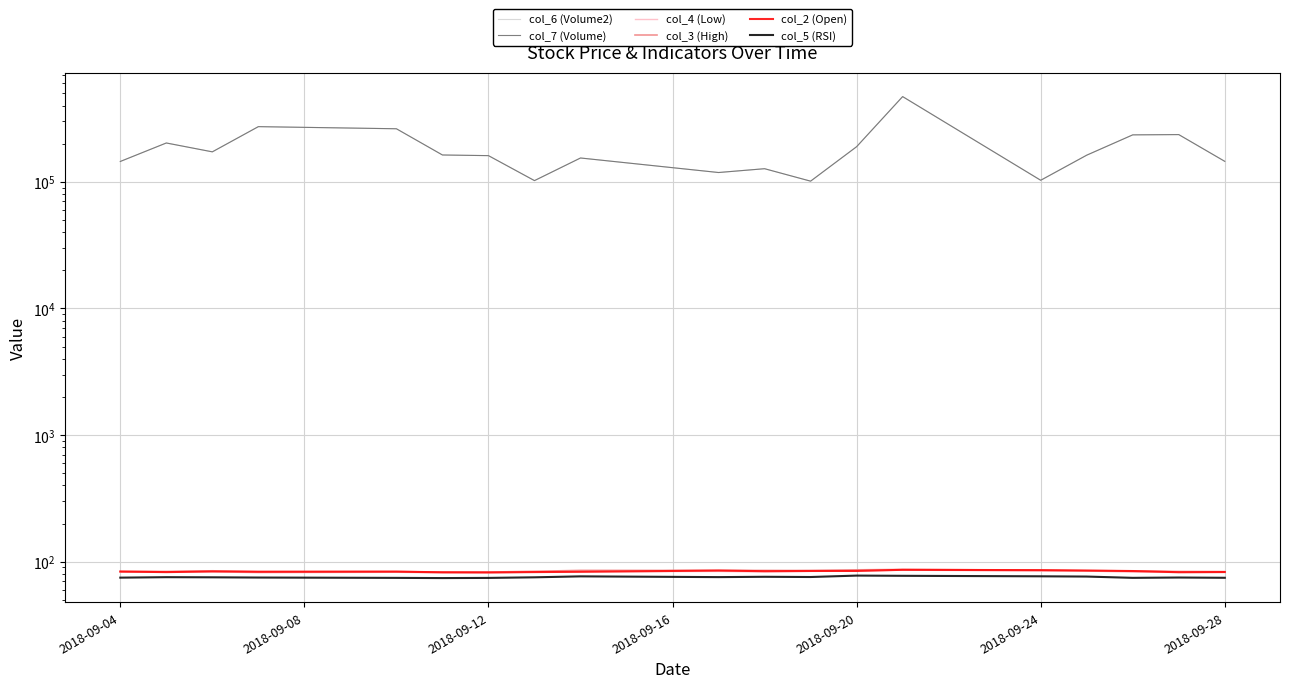

At which category does col_4 (Low) reach its first local peak?

2018-09-12